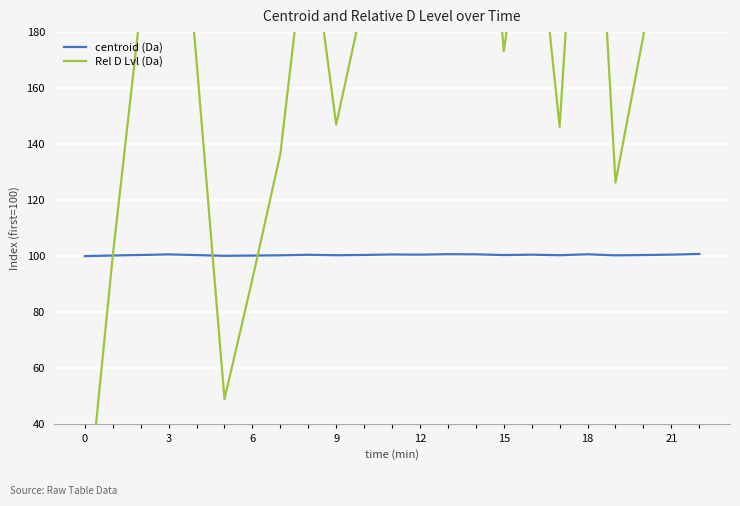

True or false: centroid (Da) and Rel D Lvl (Da) intersect in this chart.

True